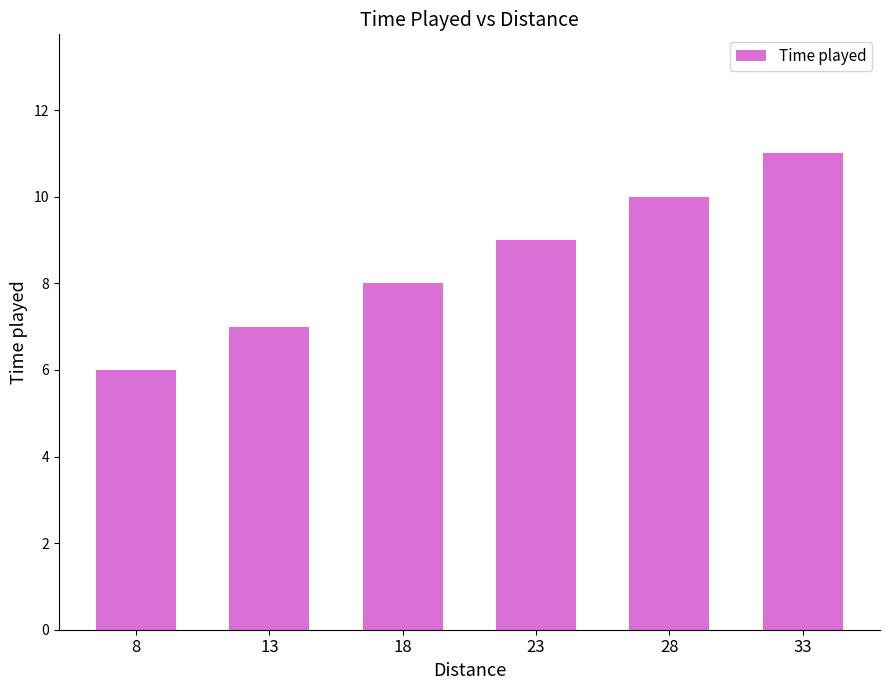

How many data points are less than 9?

3